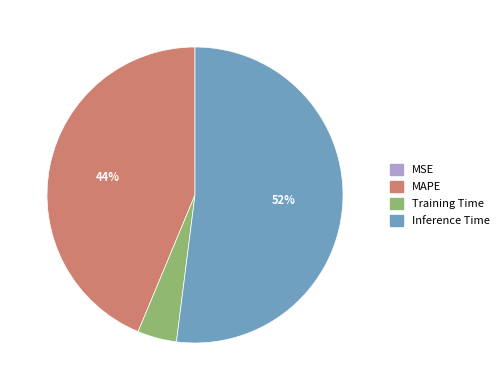

Which category has the biggest portion of the pie?

Inference Time